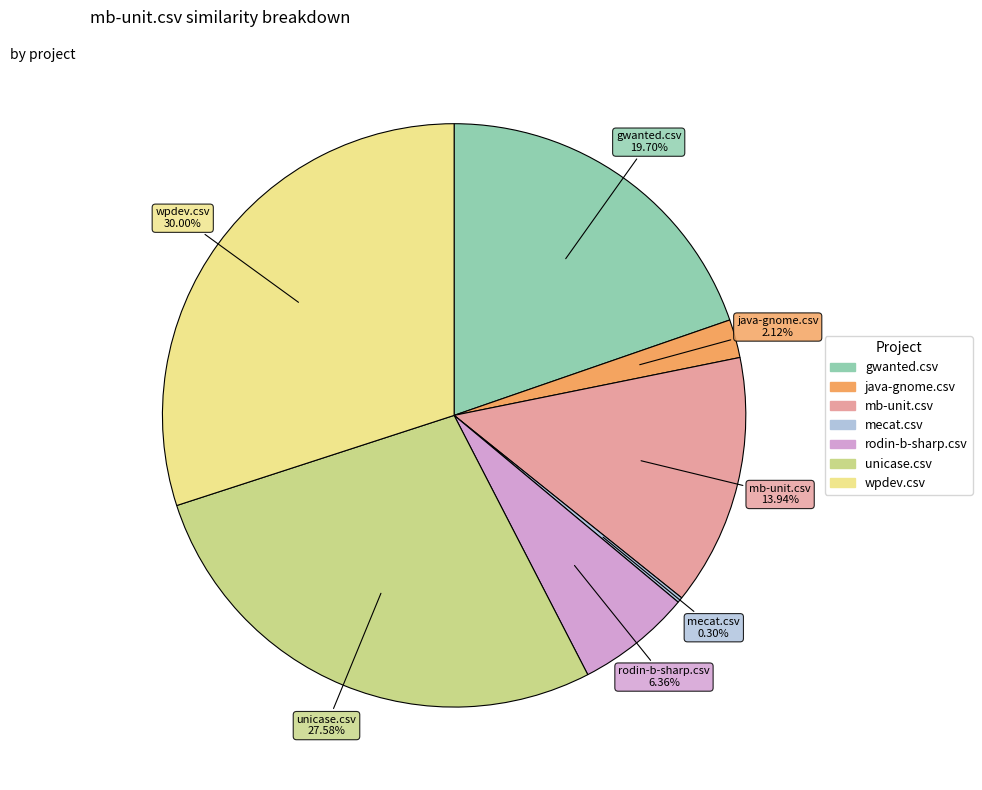

Which has a higher value, rodin-b-sharp.csv or wpdev.csv?

wpdev.csv